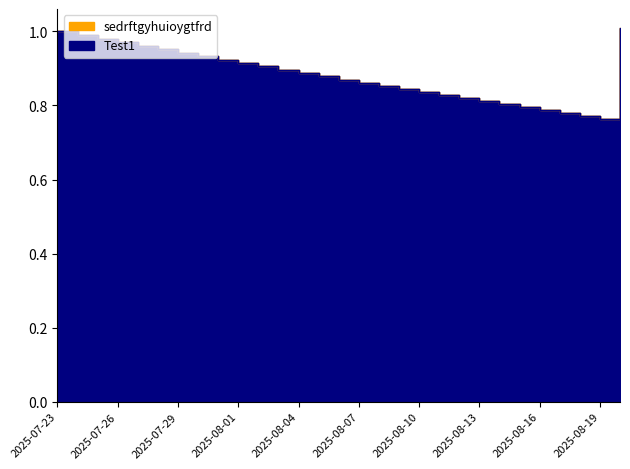

What is the maximum value for Test1?

1.0